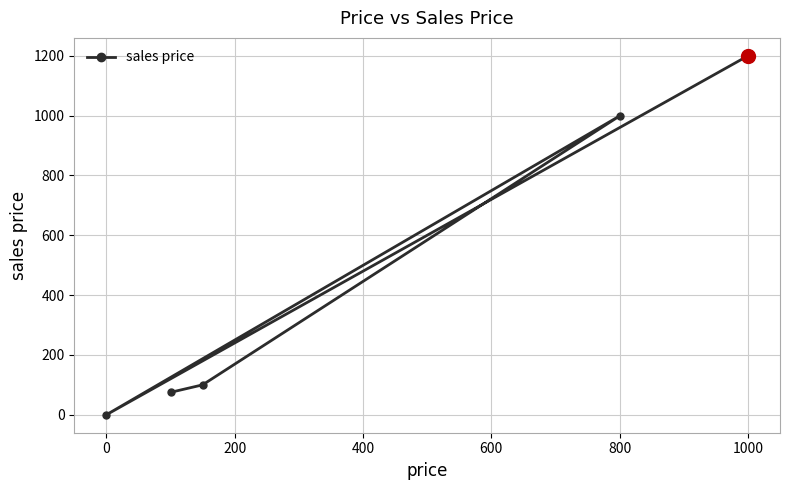

What is the difference between the maximum and minimum values?

1200